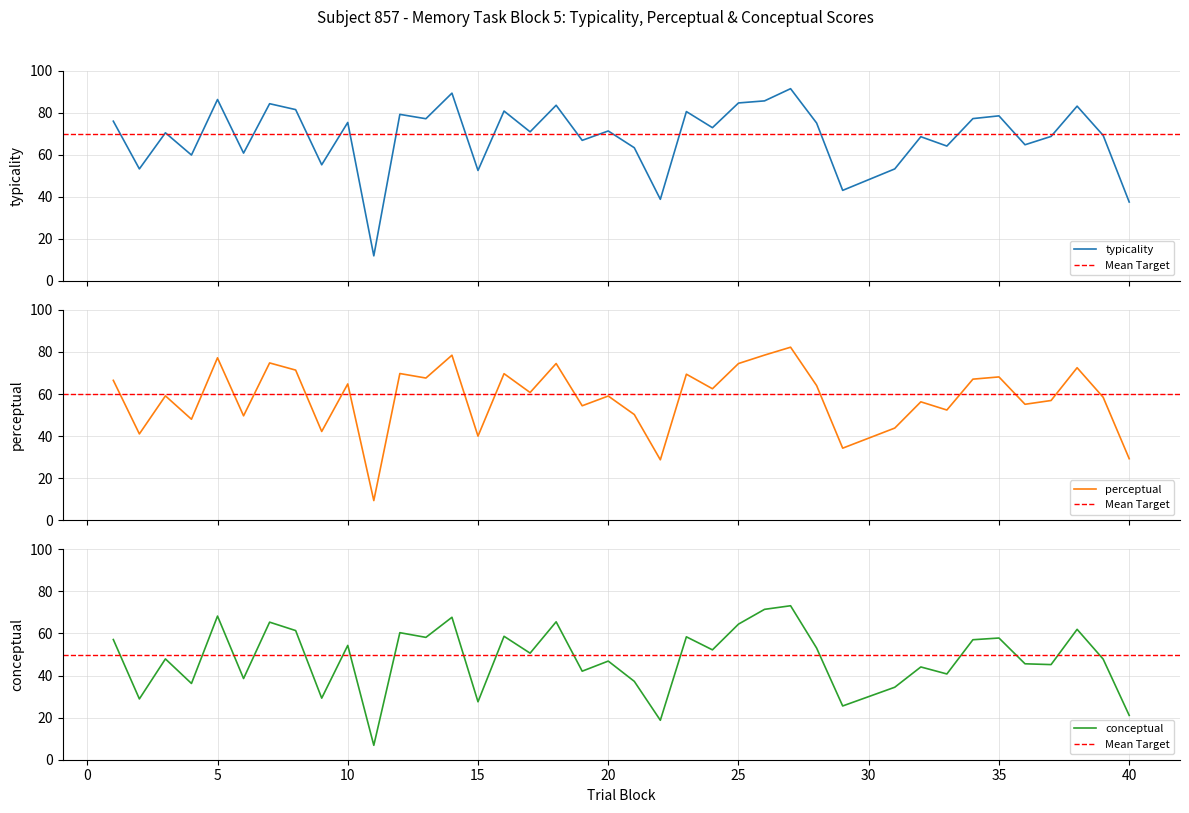

How many interior local peaks does the typicality series have?

14